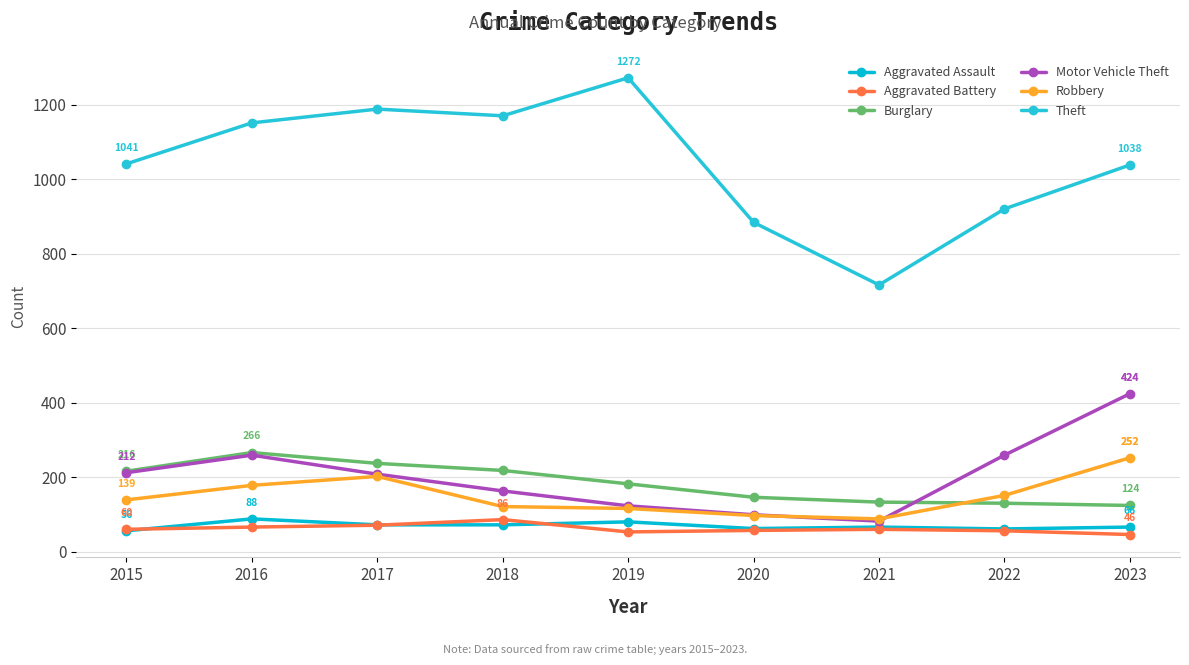

The value of Robbery at 2015 is 139. True or false?

True